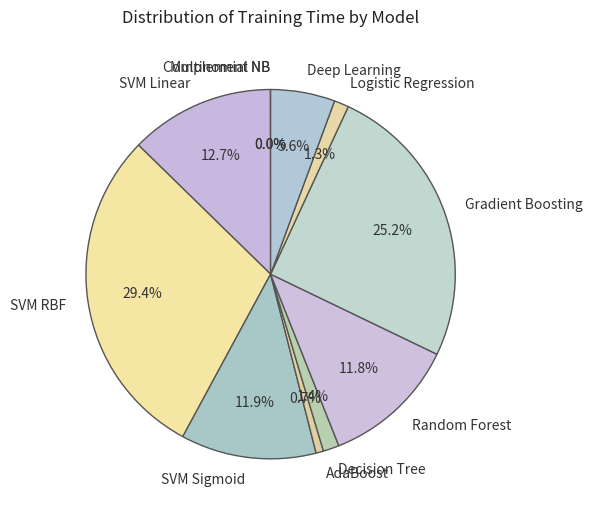

Combined, do Deep Learning and Logistic Regression account for over 50%?

No